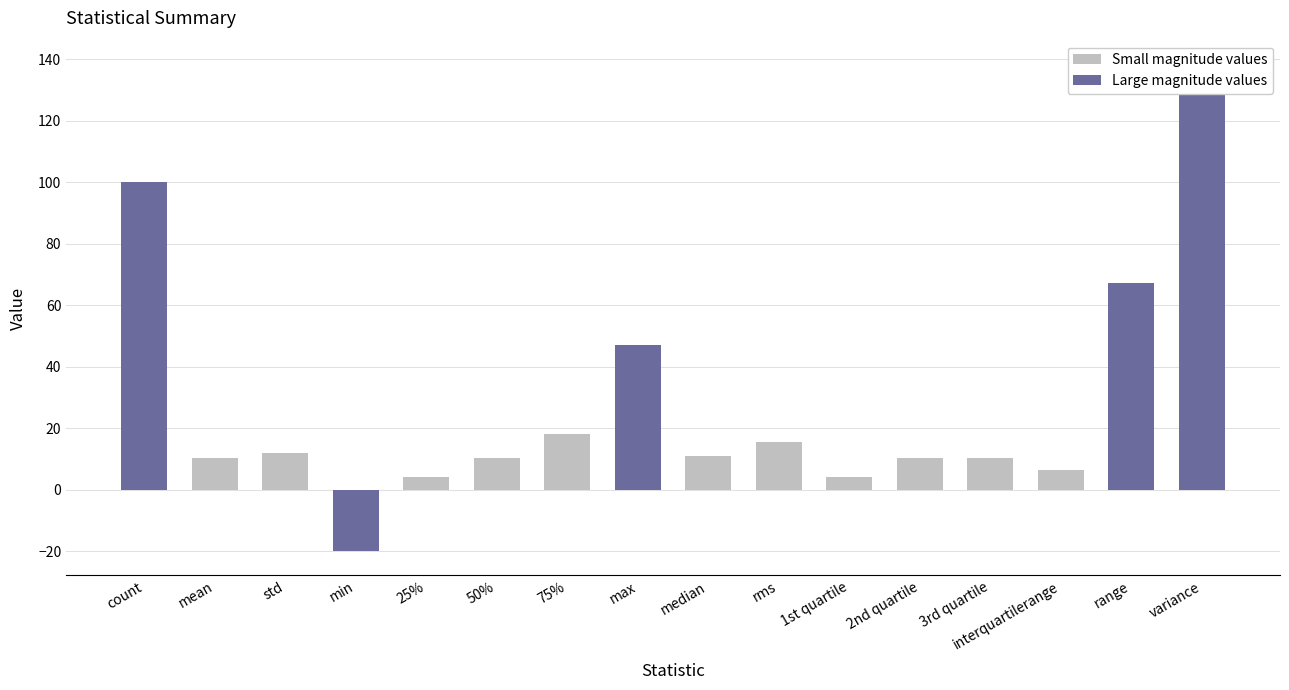

The chart shows a value of 100.0 at count. True or false?

True